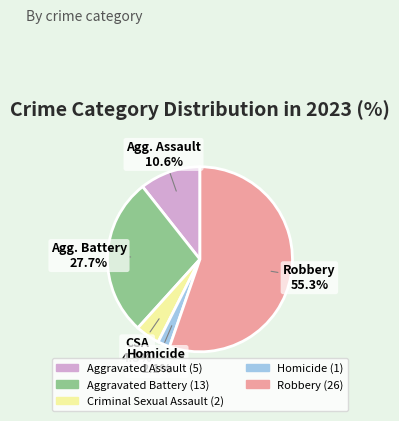

What percentage is NOT represented by CSA?

95.7%